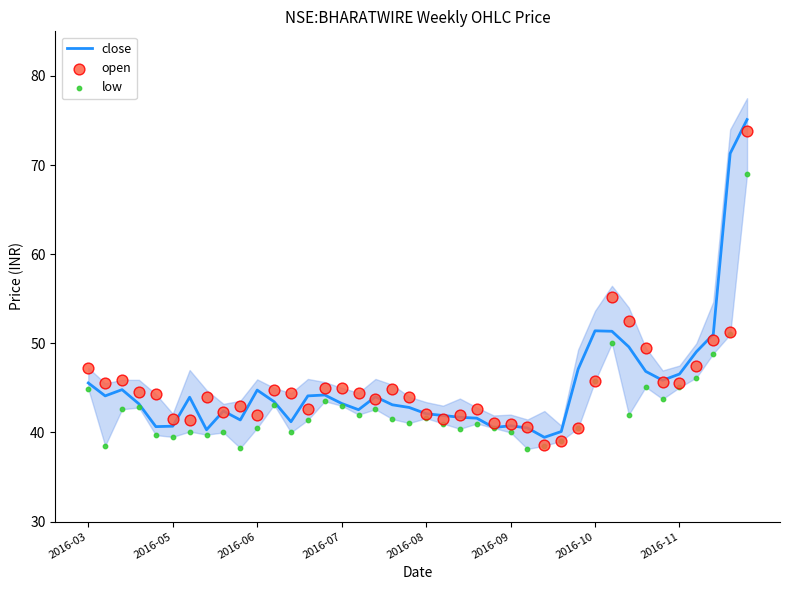

What is the total value across all series at 21?

124.4